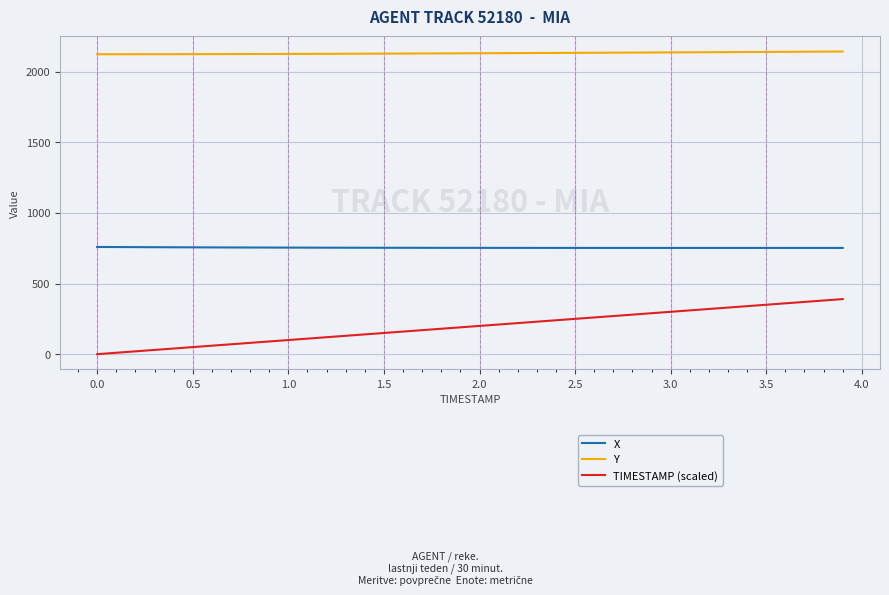

True or false: TIMESTAMP (scaled) and X cross at least once.

False